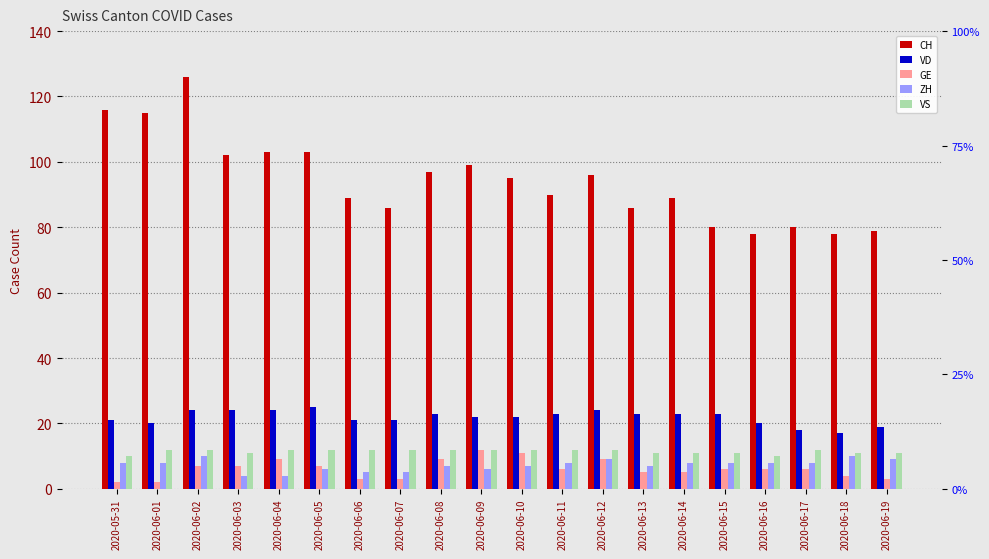

Which category has the highest value across all series?

2020-06-02